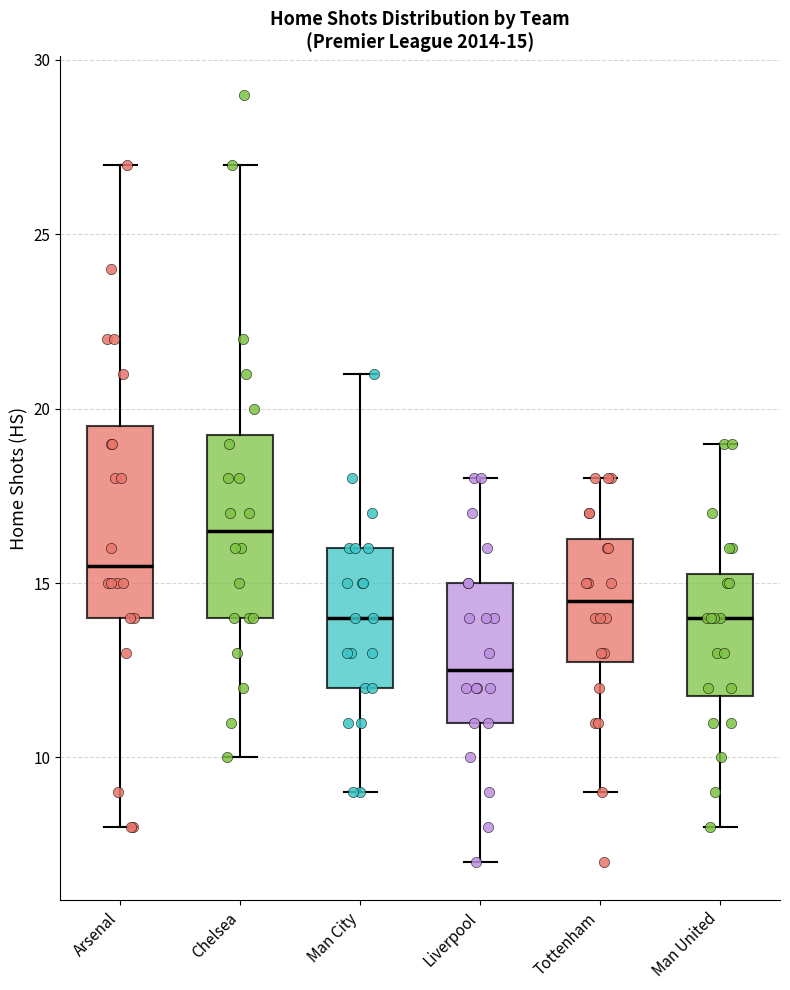

Which box has the highest median line?

Chelsea